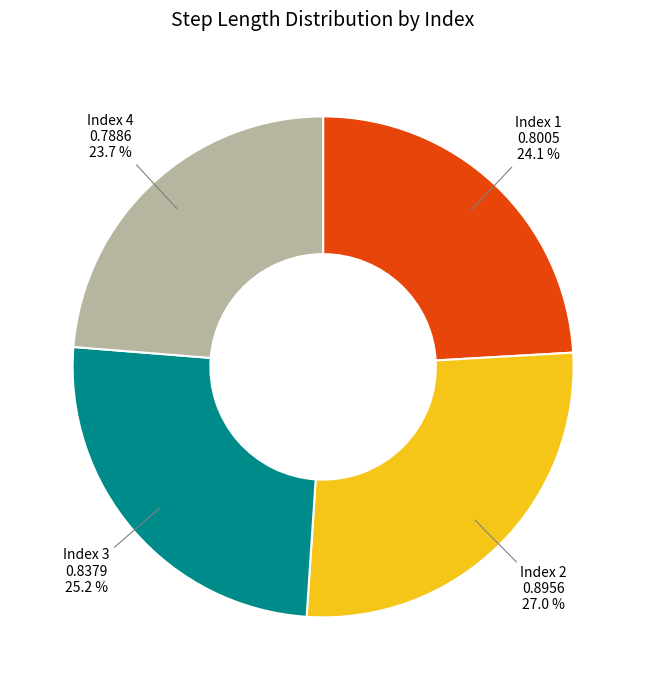

Is there a majority slice in this chart?

No